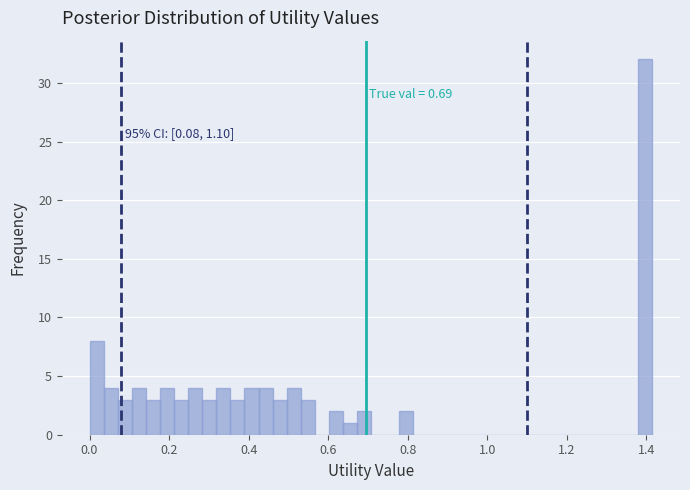

Around what value on the x-axis is the tallest bar? Give the approximate position of its centre, as read against the axis.

1.40